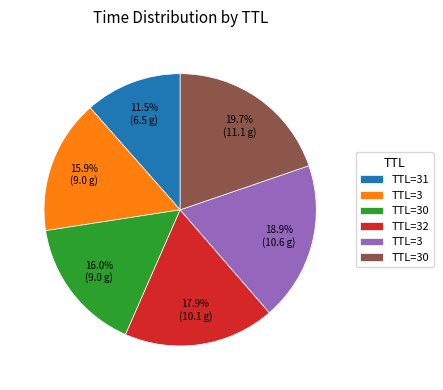

Does any single category account for the majority?

No